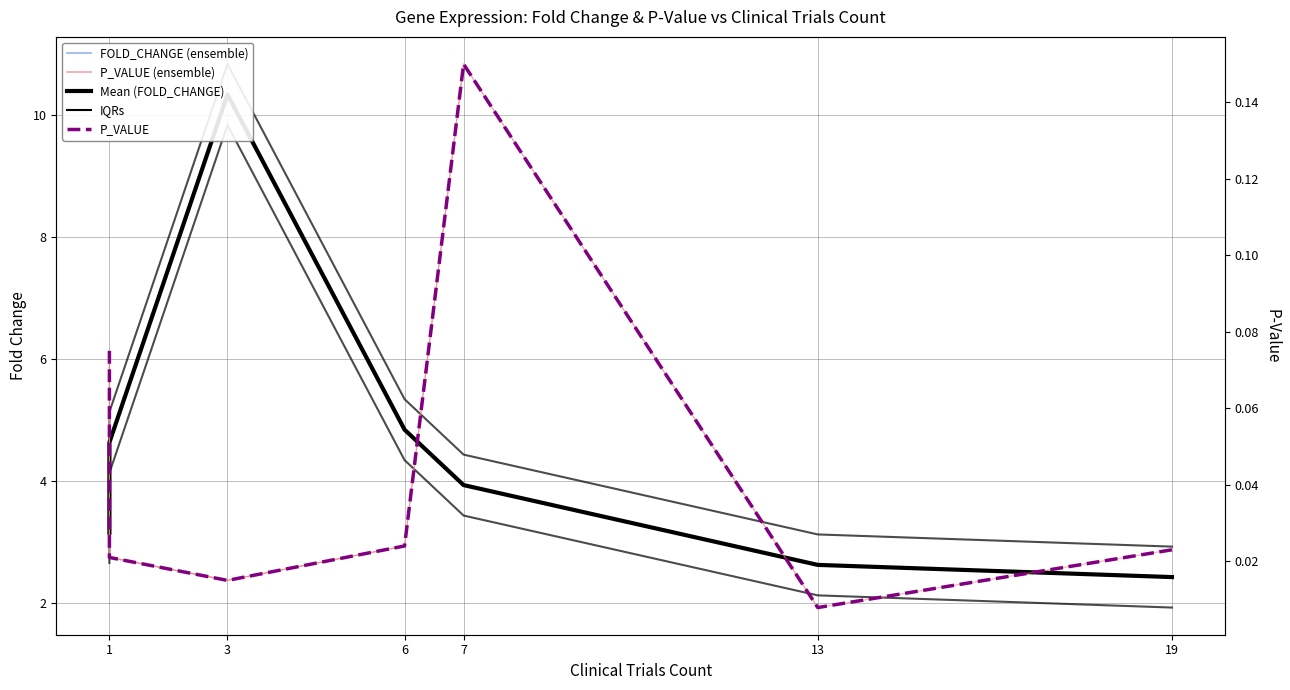

The value of P_VALUE at 1 is 0.0. True or false?

False